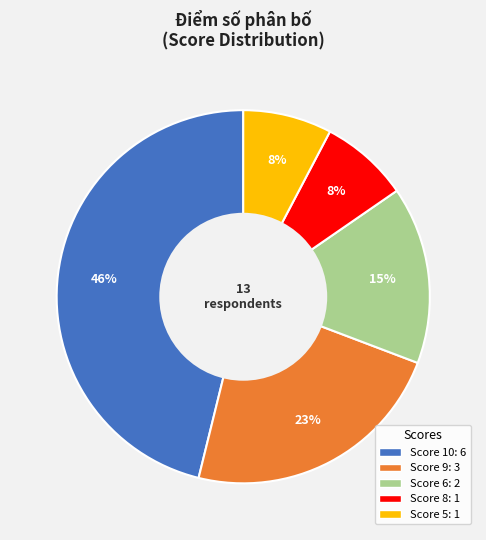

Count the number of slices in the pie.

5